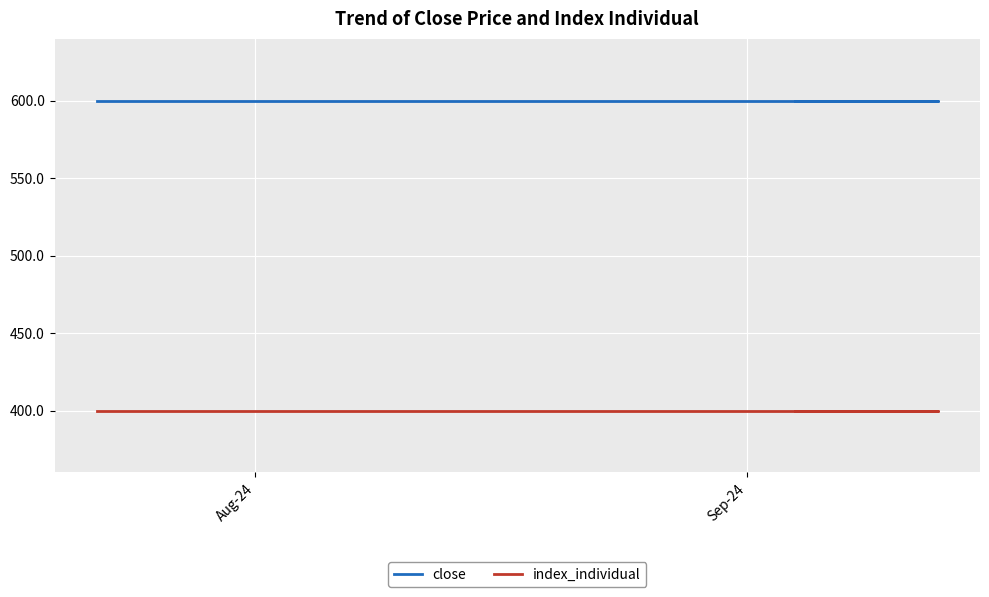

Is this an area chart (filled region under the line)?

No